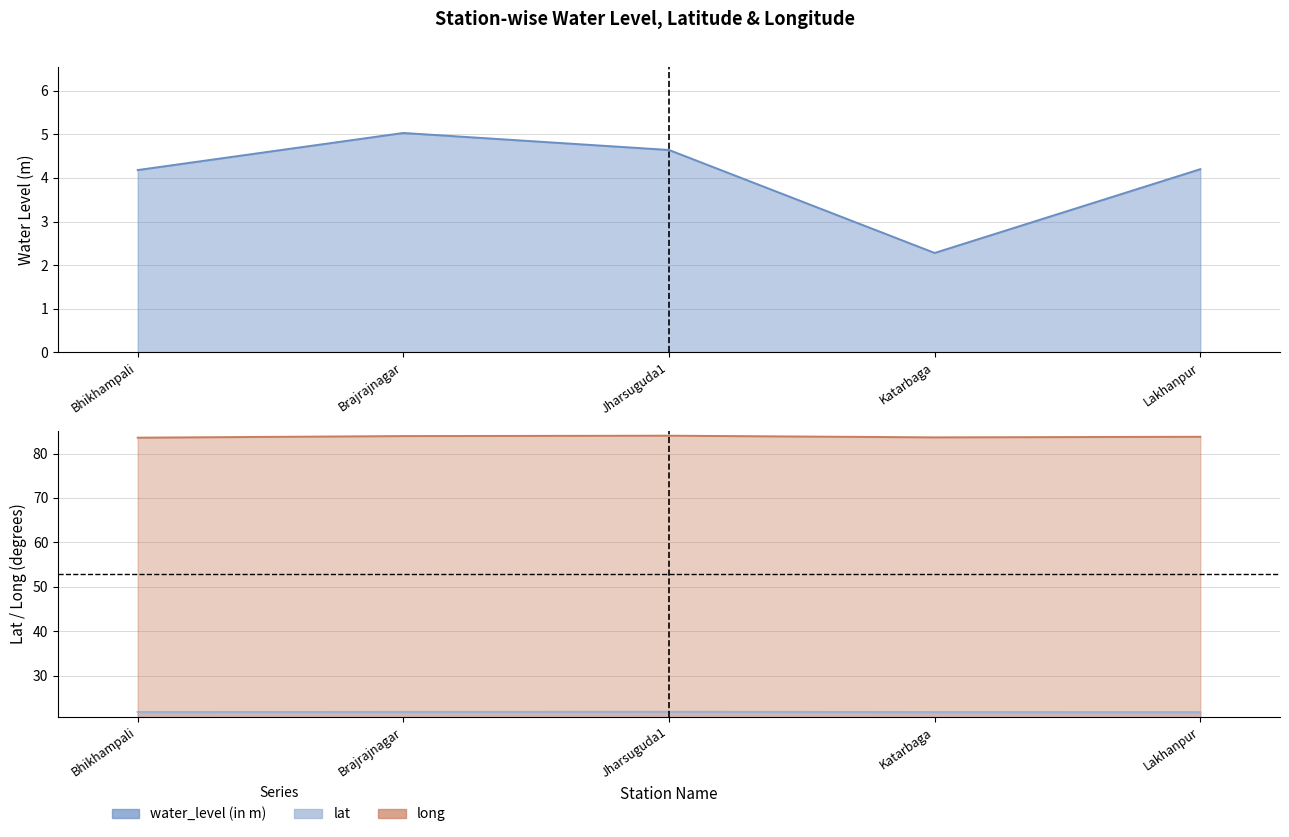

How many lines are shown in the chart?

3